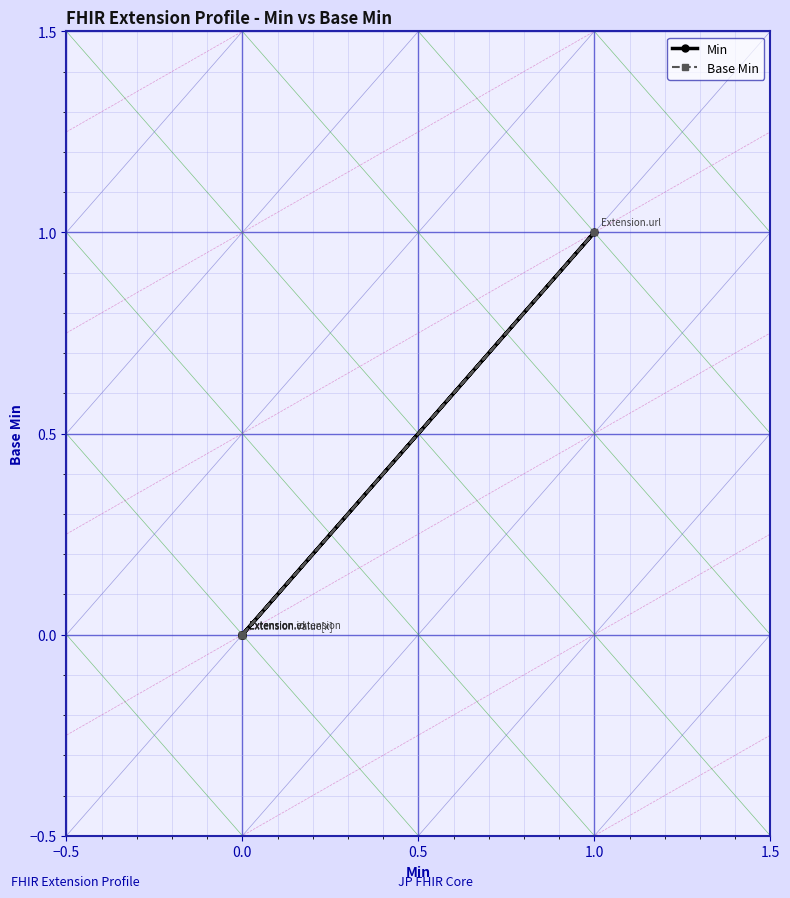

How many lines are shown in the chart?

2